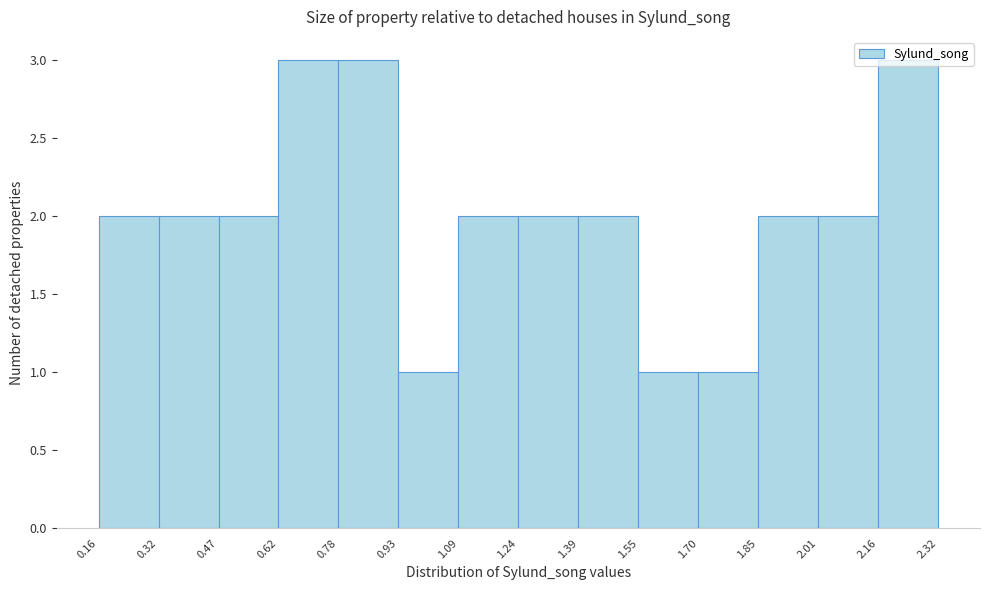

Reading left to right, transcribe this chart: for each bar, give the range it covers on the x-axis and its height. The values are not printed on the chart, so give them approximately, as read against the axis.

0.16 to 0.32: 2
0.32 to 0.47: 2
0.47 to 0.62: 2
0.62 to 0.78: 3
0.78 to 0.93: 3
0.93 to 1.09: 1
1.09 to 1.24: 2
1.24 to 1.39: 2
1.39 to 1.55: 2
1.55 to 1.70: 1
1.70 to 1.85: 1
1.85 to 2.01: 2
2.01 to 2.16: 2
2.16 to 2.32: 3